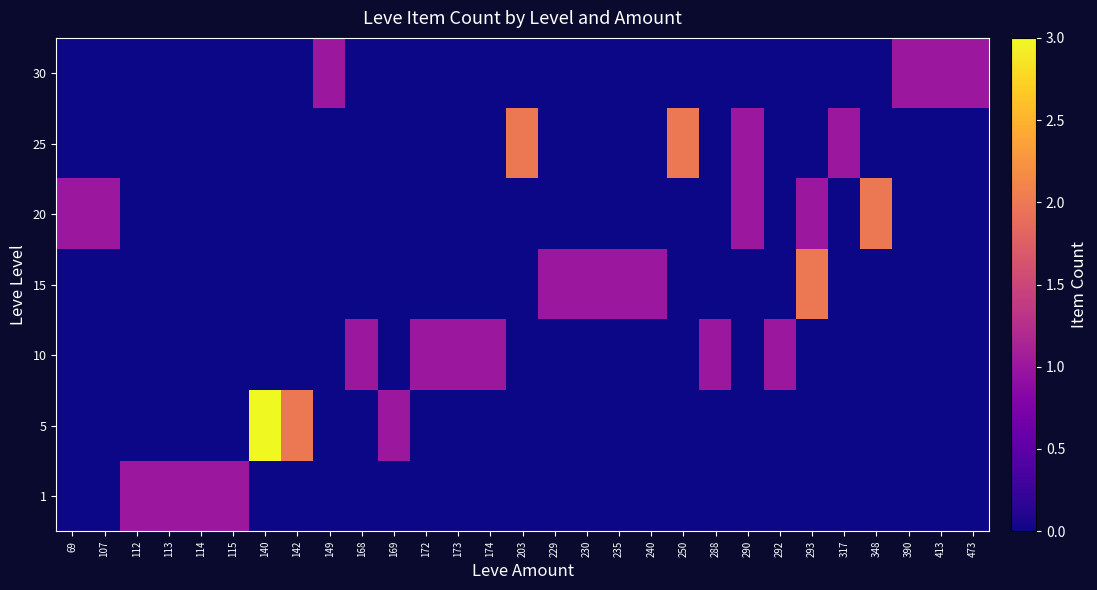

Reading right to left, transcribe all the data shown in this chart.

1: 473=0	413=0	390=0	348=0	317=0	293=0	292=0	290=0	288=0	250=0	240=0	235=0	230=0	229=0	203=0	174=0	173=0	172=0	169=0	168=0	149=0	142=0	140=0	115=1	114=1	113=1	112=1	107=0	69=0
5: 473=0	413=0	390=0	348=0	317=0	293=0	292=0	290=0	288=0	250=0	240=0	235=0	230=0	229=0	203=0	174=0	173=0	172=0	169=1	168=0	149=0	142=2	140=3	115=0	114=0	113=0	112=0	107=0	69=0
10: 473=0	413=0	390=0	348=0	317=0	293=0	292=1	290=0	288=1	250=0	240=0	235=0	230=0	229=0	203=0	174=1	173=1	172=1	169=0	168=1	149=0	142=0	140=0	115=0	114=0	113=0	112=0	107=0	69=0
15: 473=0	413=0	390=0	348=0	317=0	293=2	292=0	290=0	288=0	250=0	240=1	235=1	230=1	229=1	203=0	174=0	173=0	172=0	169=0	168=0	149=0	142=0	140=0	115=0	114=0	113=0	112=0	107=0	69=0
20: 473=0	413=0	390=0	348=2	317=0	293=1	292=0	290=1	288=0	250=0	240=0	235=0	230=0	229=0	203=0	174=0	173=0	172=0	169=0	168=0	149=0	142=0	140=0	115=0	114=0	113=0	112=0	107=1	69=1
25: 473=0	413=0	390=0	348=0	317=1	293=0	292=0	290=1	288=0	250=2	240=0	235=0	230=0	229=0	203=2	174=0	173=0	172=0	169=0	168=0	149=0	142=0	140=0	115=0	114=0	113=0	112=0	107=0	69=0
30: 473=1	413=1	390=1	348=0	317=0	293=0	292=0	290=0	288=0	250=0	240=0	235=0	230=0	229=0	203=0	174=0	173=0	172=0	169=0	168=0	149=1	142=0	140=0	115=0	114=0	113=0	112=0	107=0	69=0